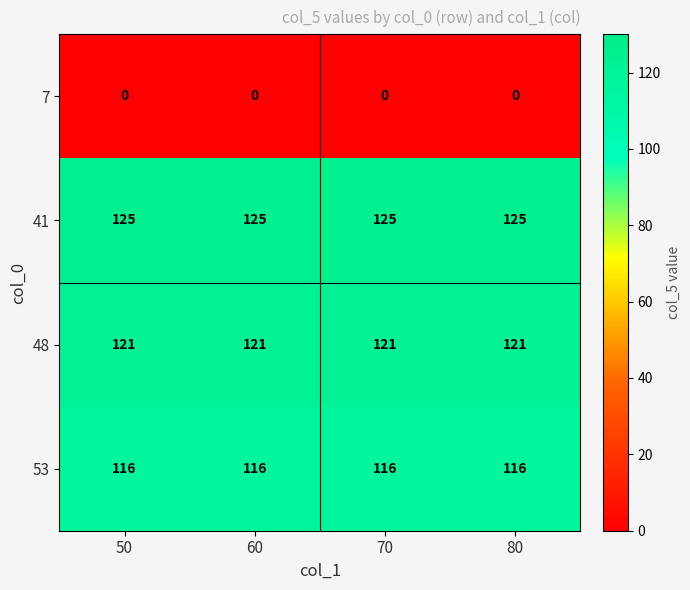

List the series in order of their peak value, highest first.

41, 48, 53, 7